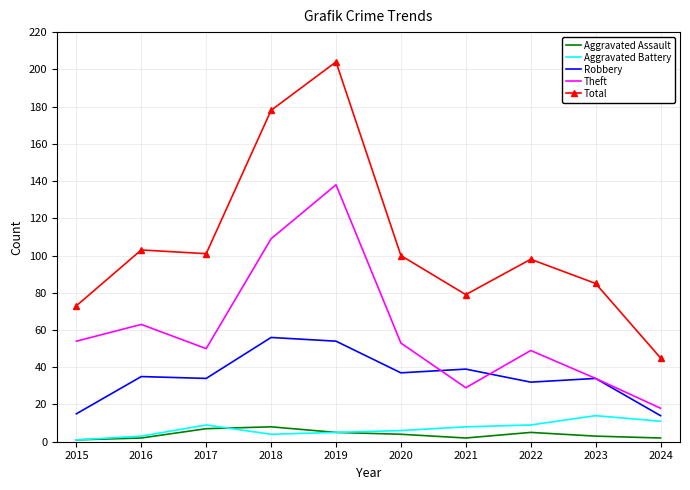

True or false: Aggravated Battery and Total intersect in this chart.

False